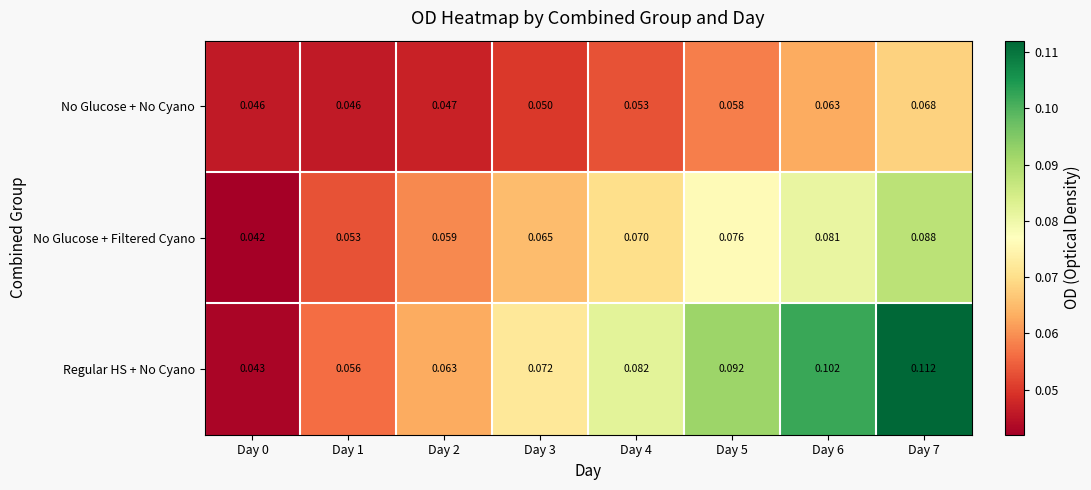

Which series has the largest total across all categories?

Regular HS + No Cyano